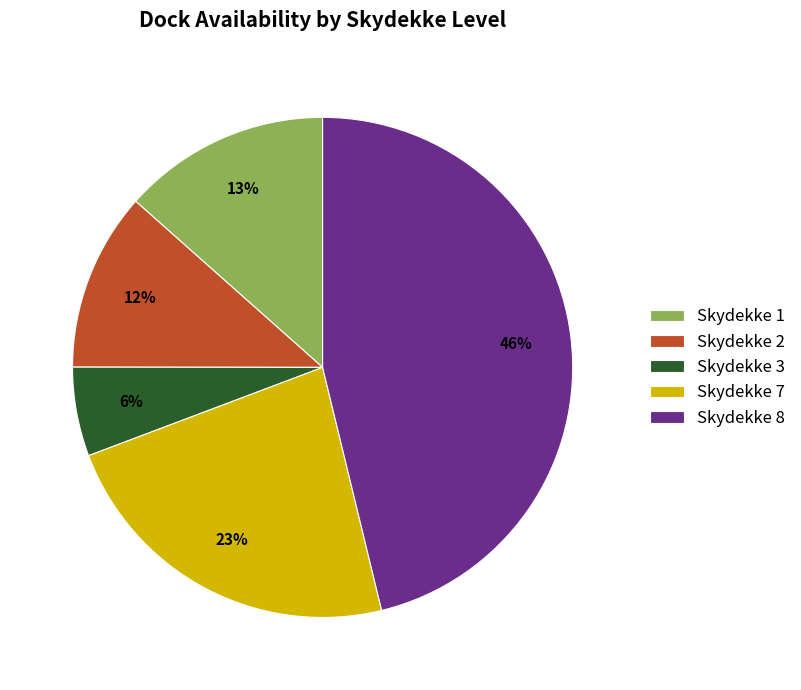

What percentage is the Skydekke 8 slice, to the nearest percent?

46%